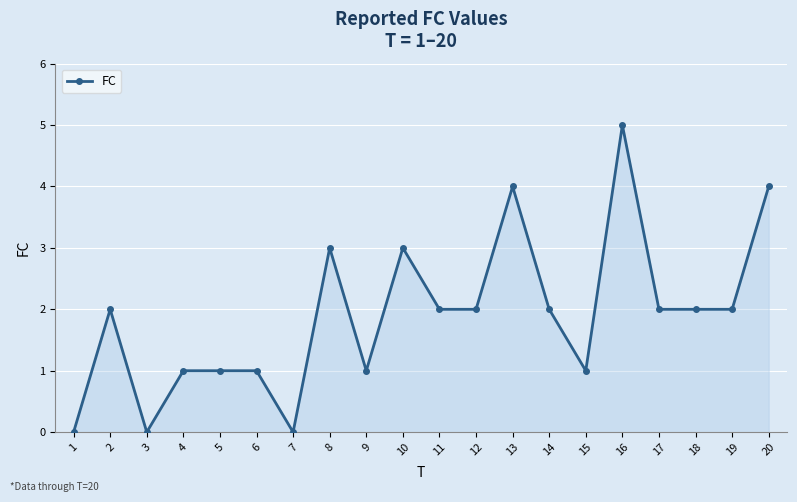

What is the change in value from 12 to 16?

+3